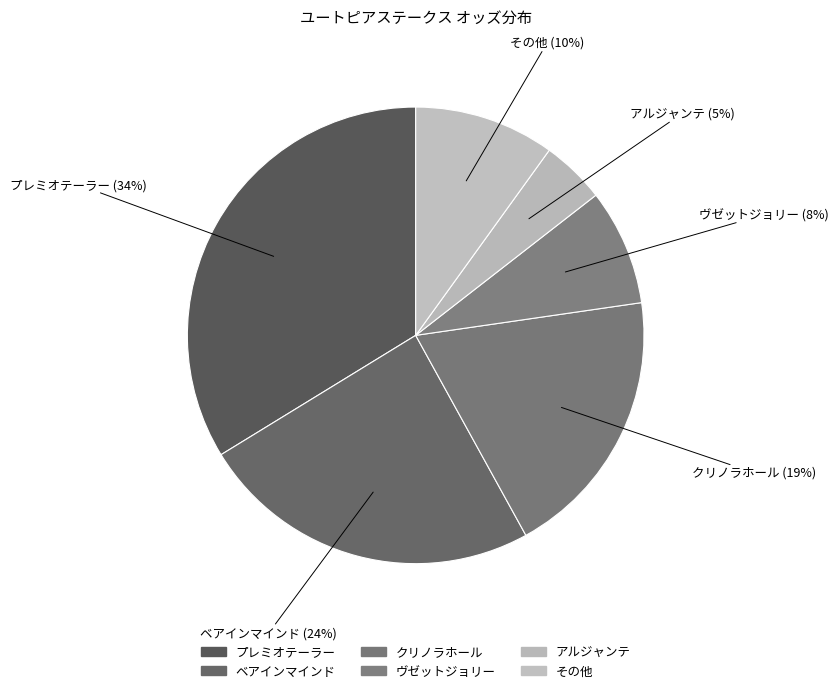

What is the ratio of the value at ヴゼットジョリー to the value at その他?

0.8